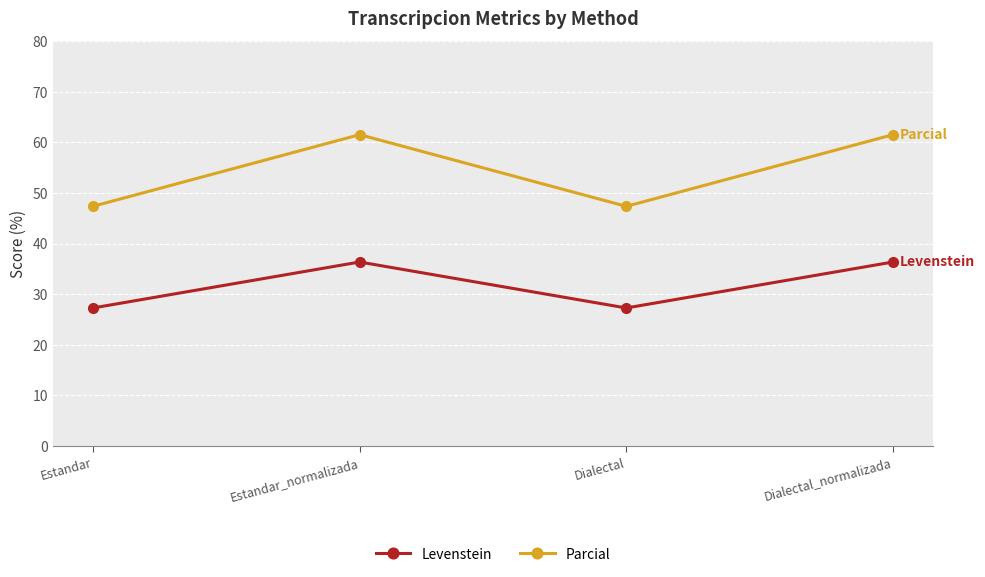

Which series has the largest total across all categories?

Parcial